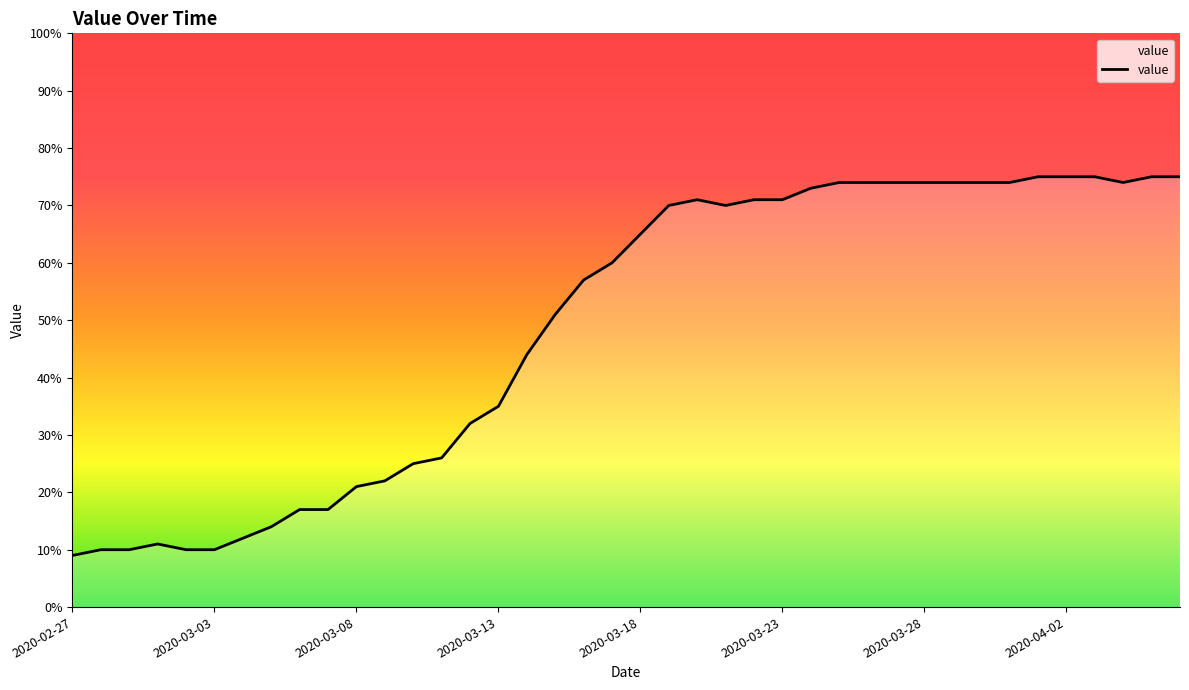

What is the minimum value shown in the chart?

9